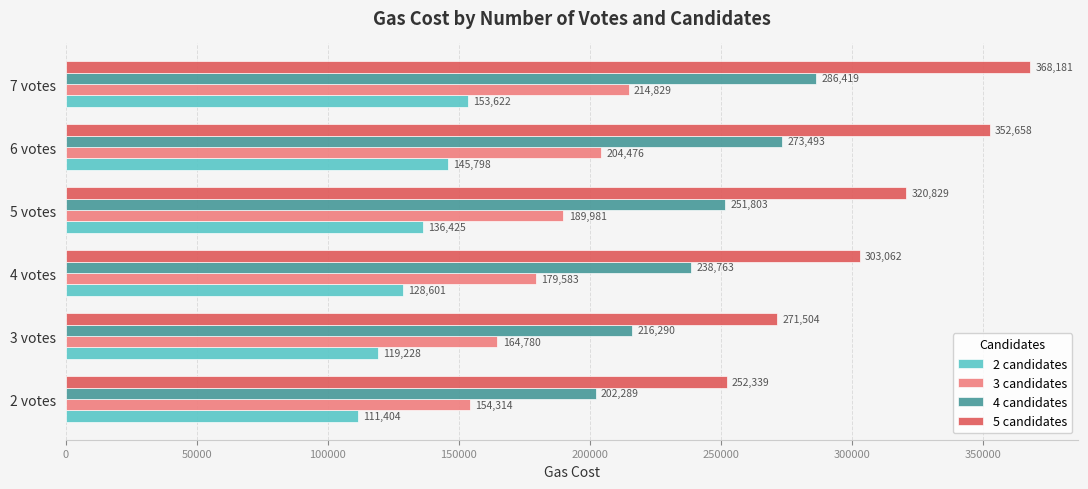

At how many categories does at least one series exceed 244713?

6